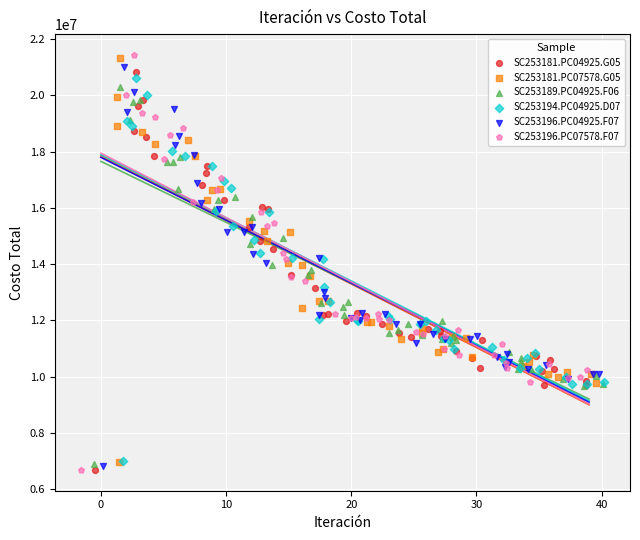

Which series has the widest spread of Y values?

SC253196.PC07578.F07